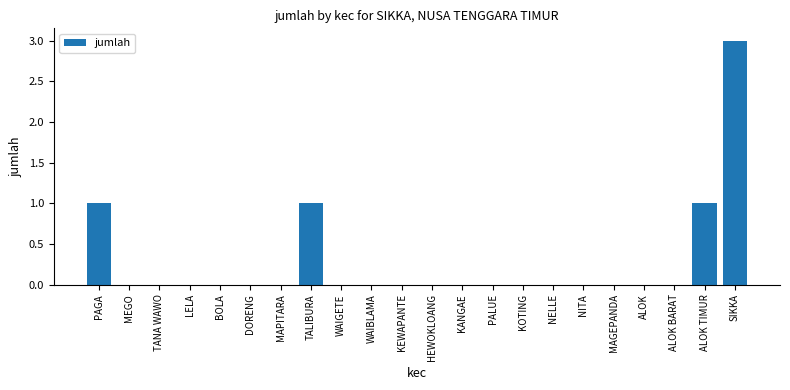

Is it true that the value at TALIBURA is 2?

False